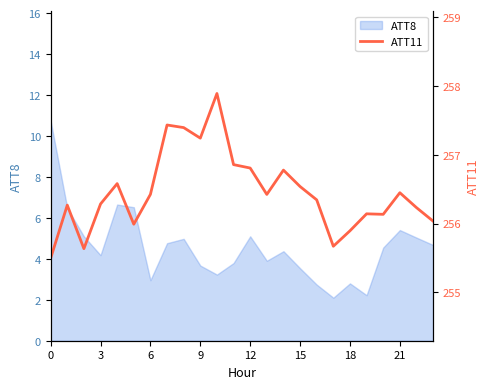

What is the change in value from 14 to 23?

-0.7